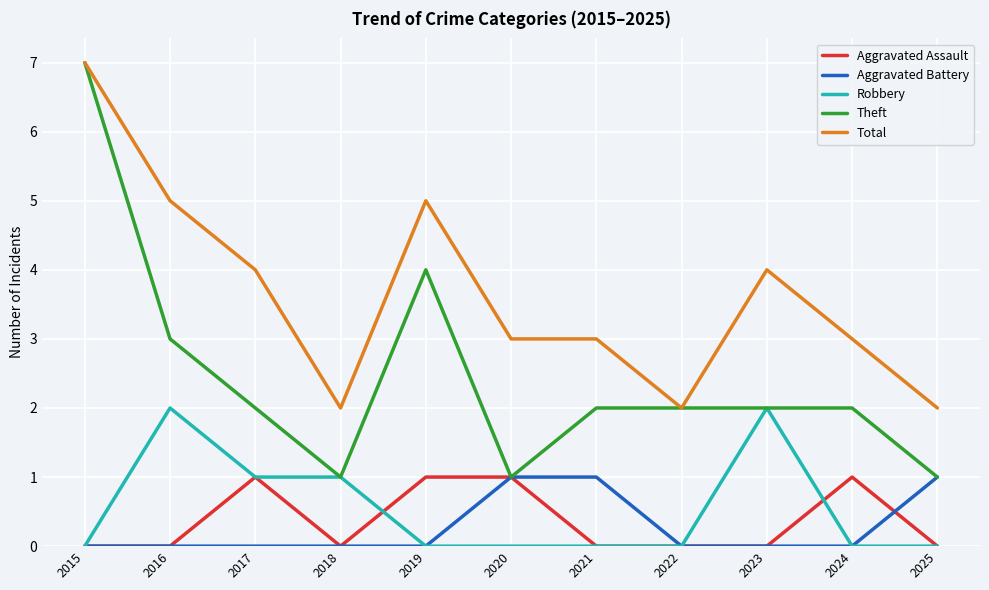

What is the difference between the highest and lowest values at 2020?

3